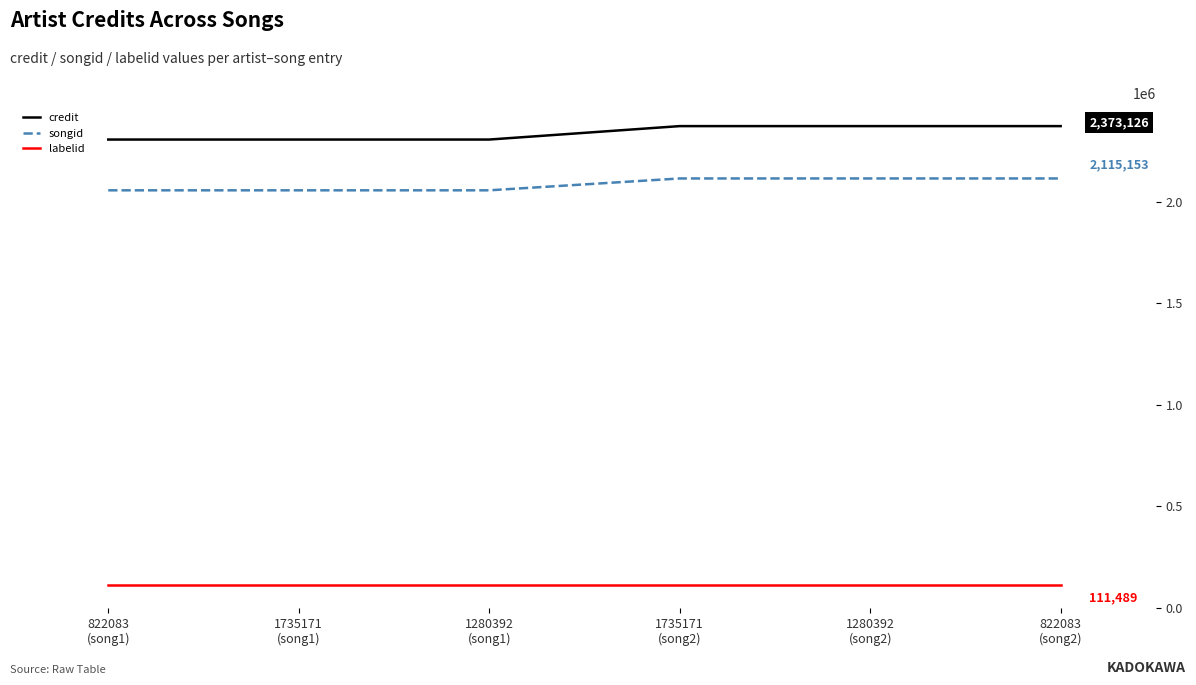

Which label corresponds to the smallest value in the chart?

822083
(song1)